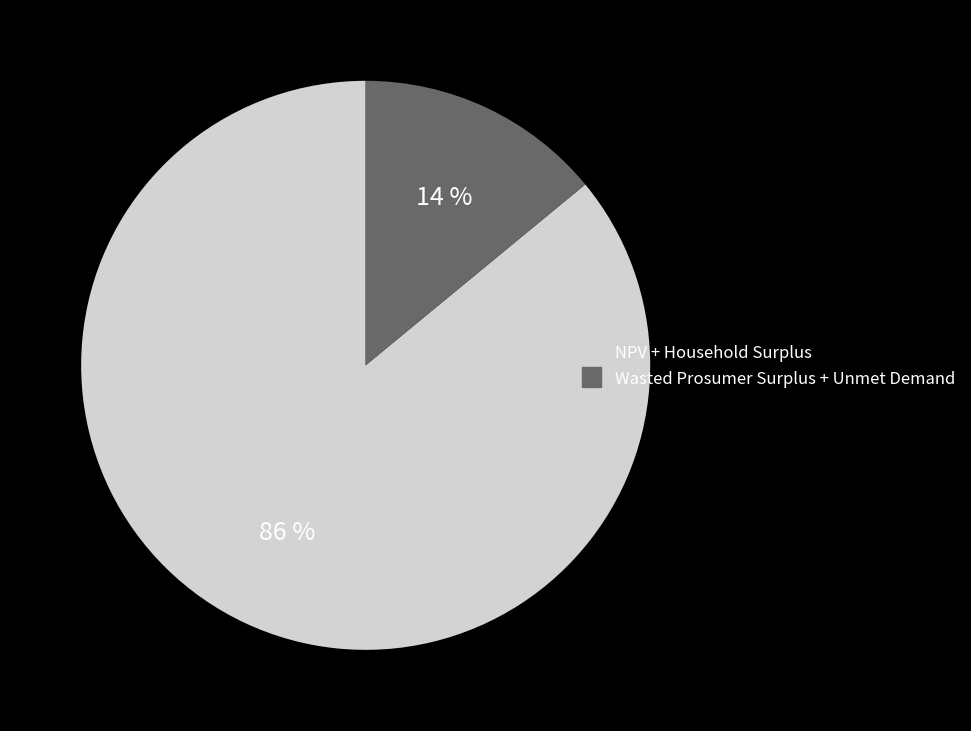

To the nearest percent, what is the average slice percentage?

50%